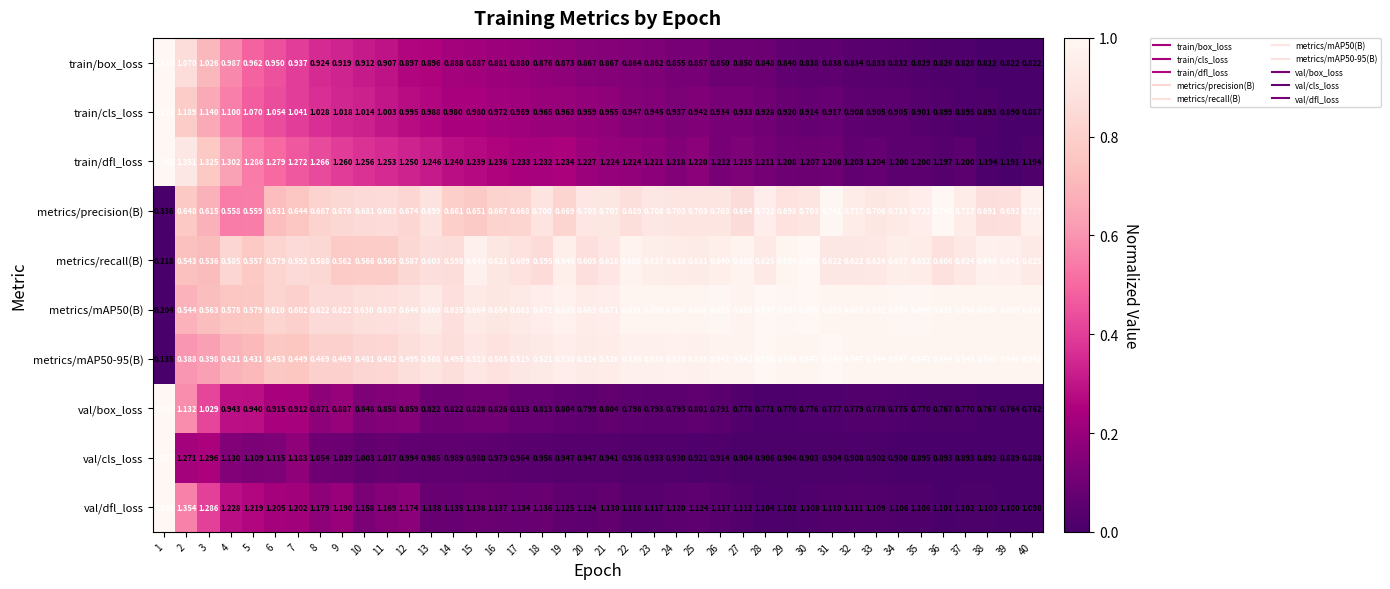

Which series has the widest spread of values?

val/cls_loss